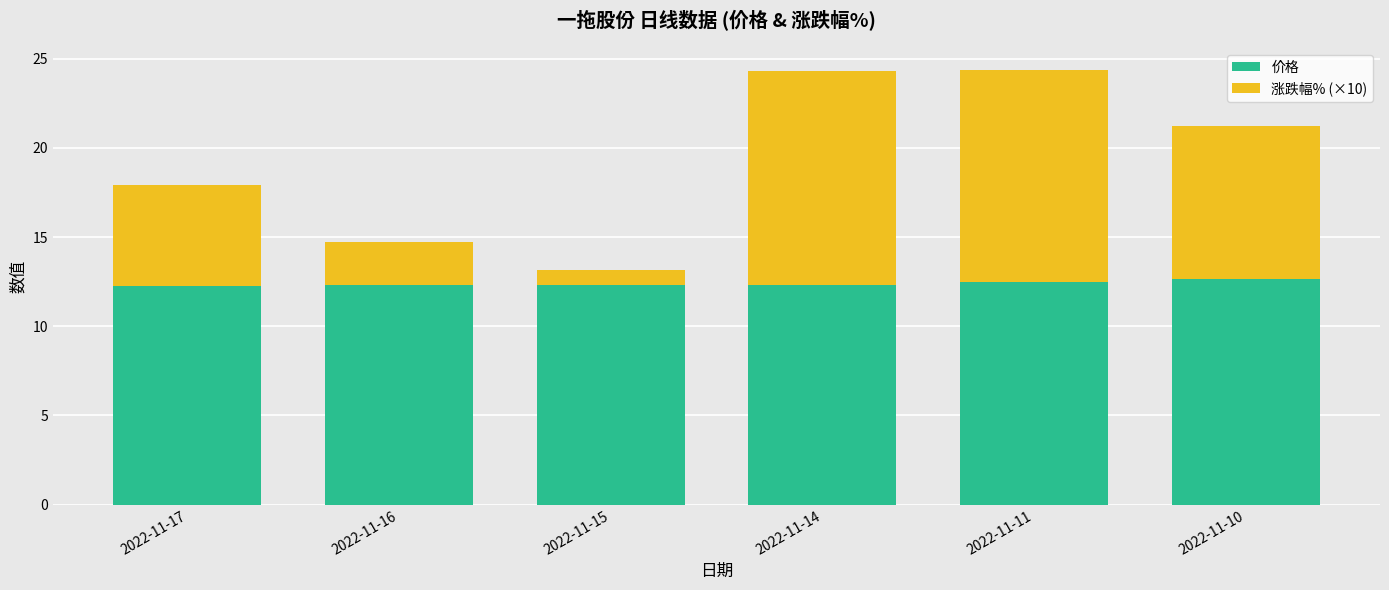

The 价格 series shows 20.8 at 2022-11-16. True or false?

False